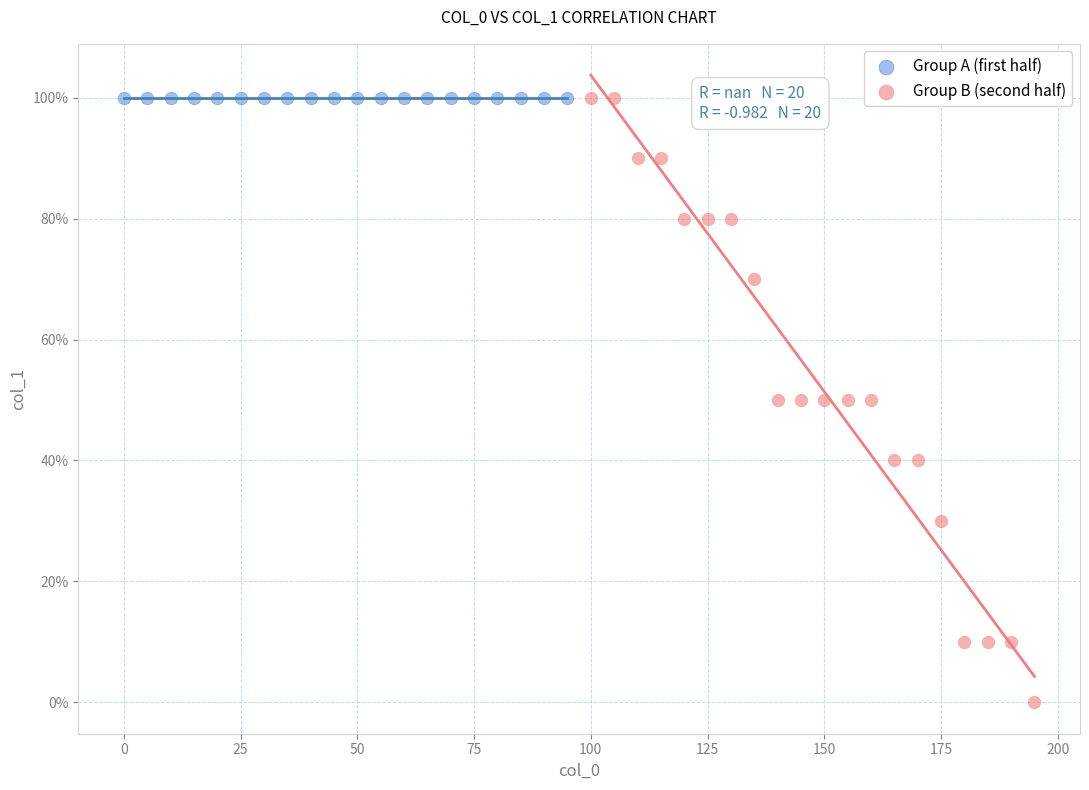

What are all the series names shown in the legend?

Group A (first half), Group B (second half)